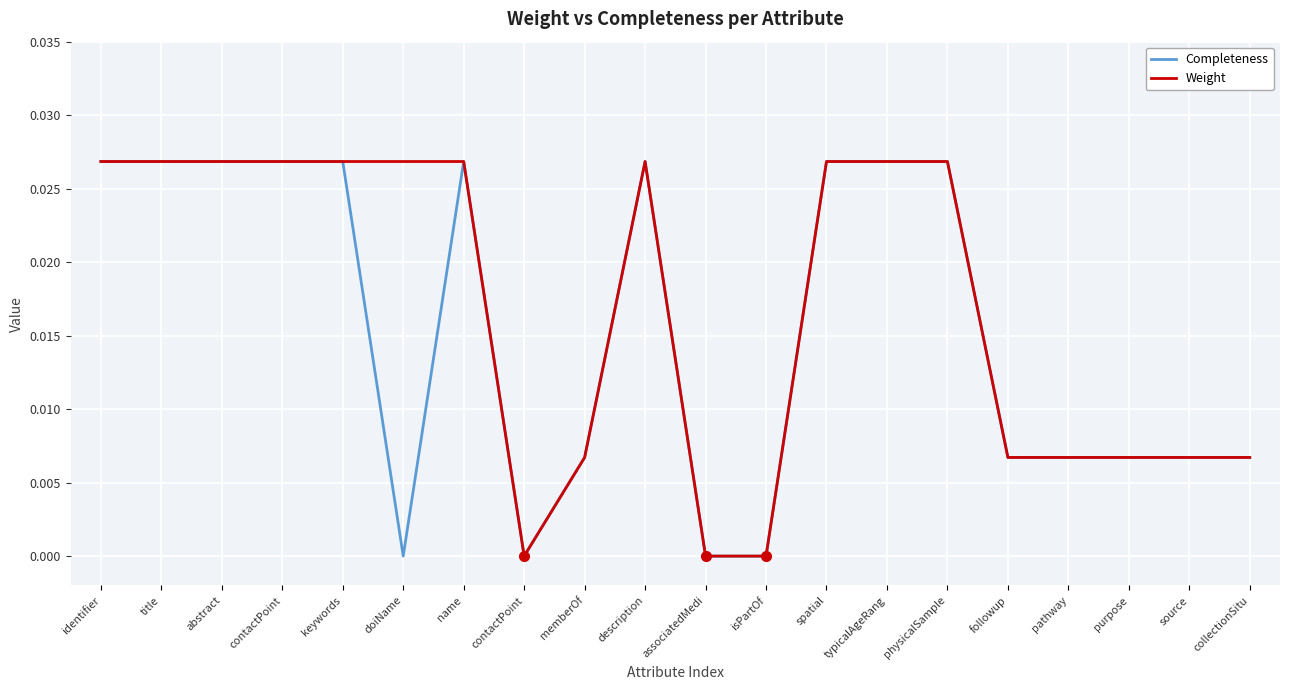

How many Completeness values are between 0 and 1?

20